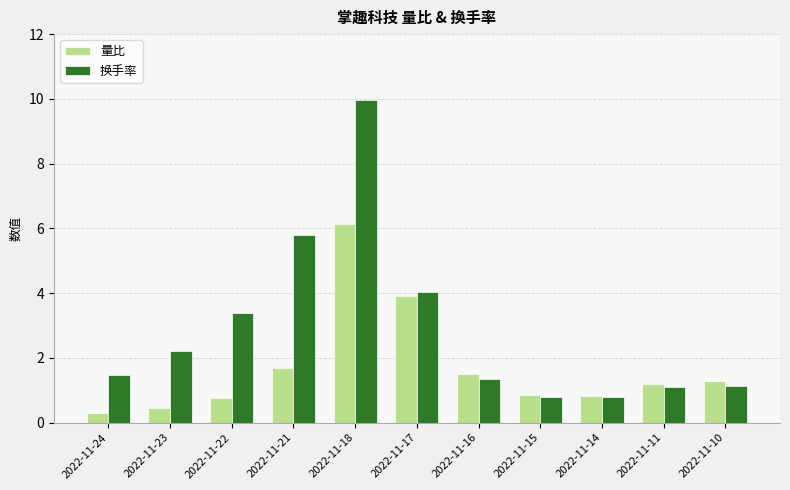

Which series has the widest spread of values?

换手率